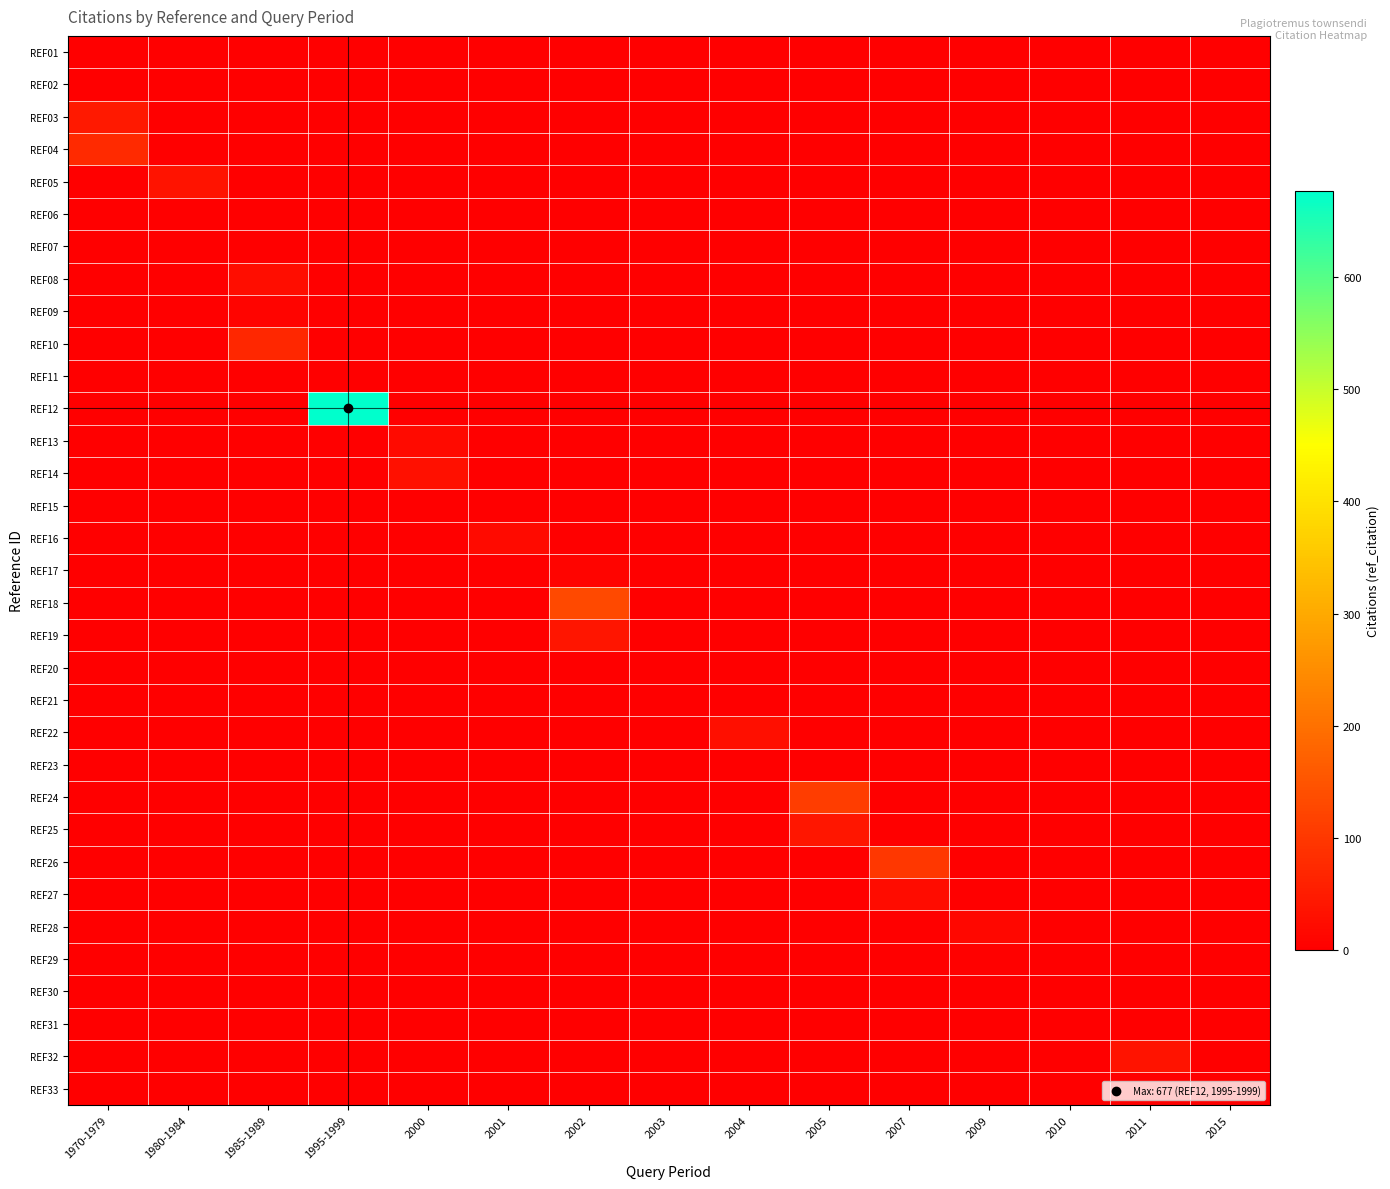

At which category does the chart reach its minimum across all series?

1970-1979